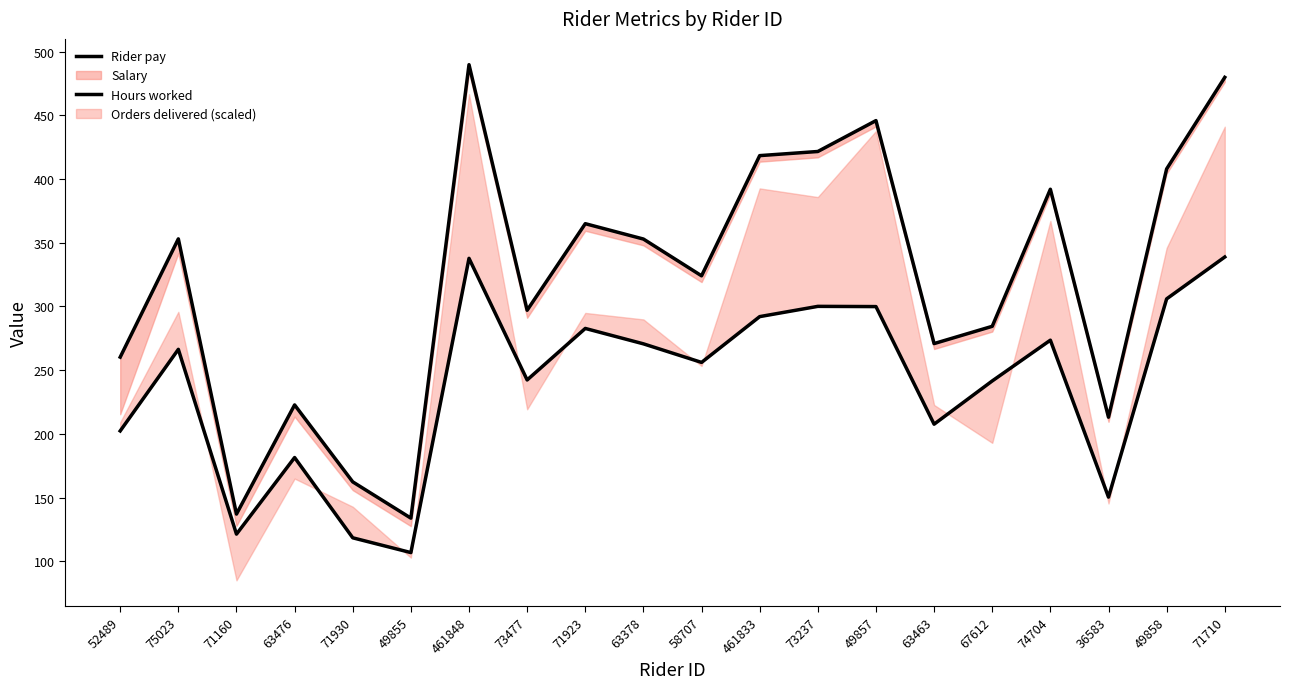

How many data points in Rider pay are above 352?

10